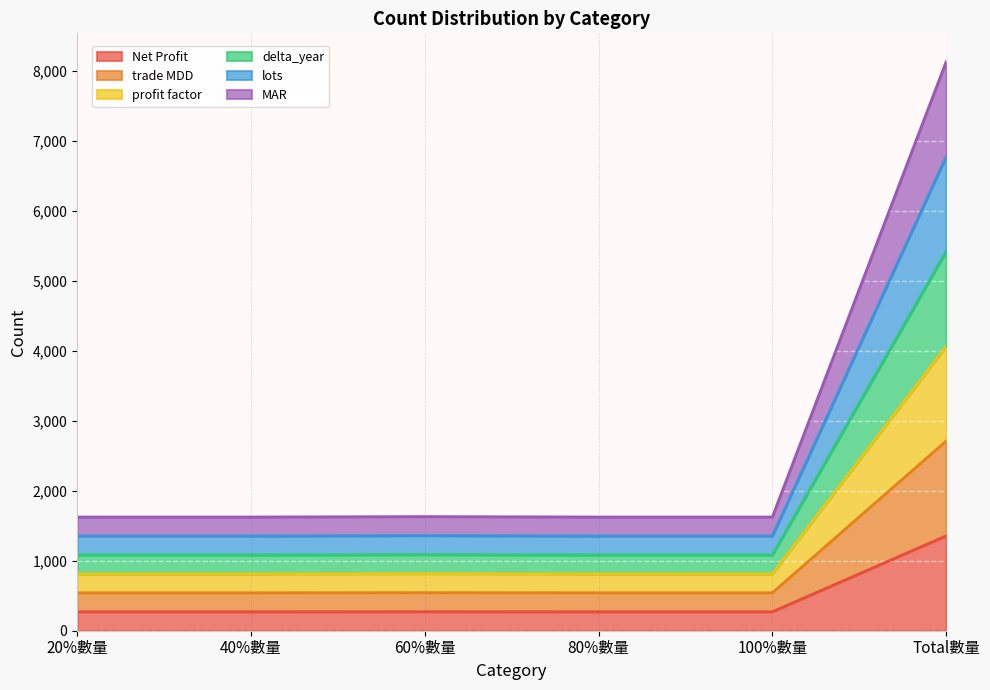

Which has a higher value, 20%數量 or 60%數量?

60%數量